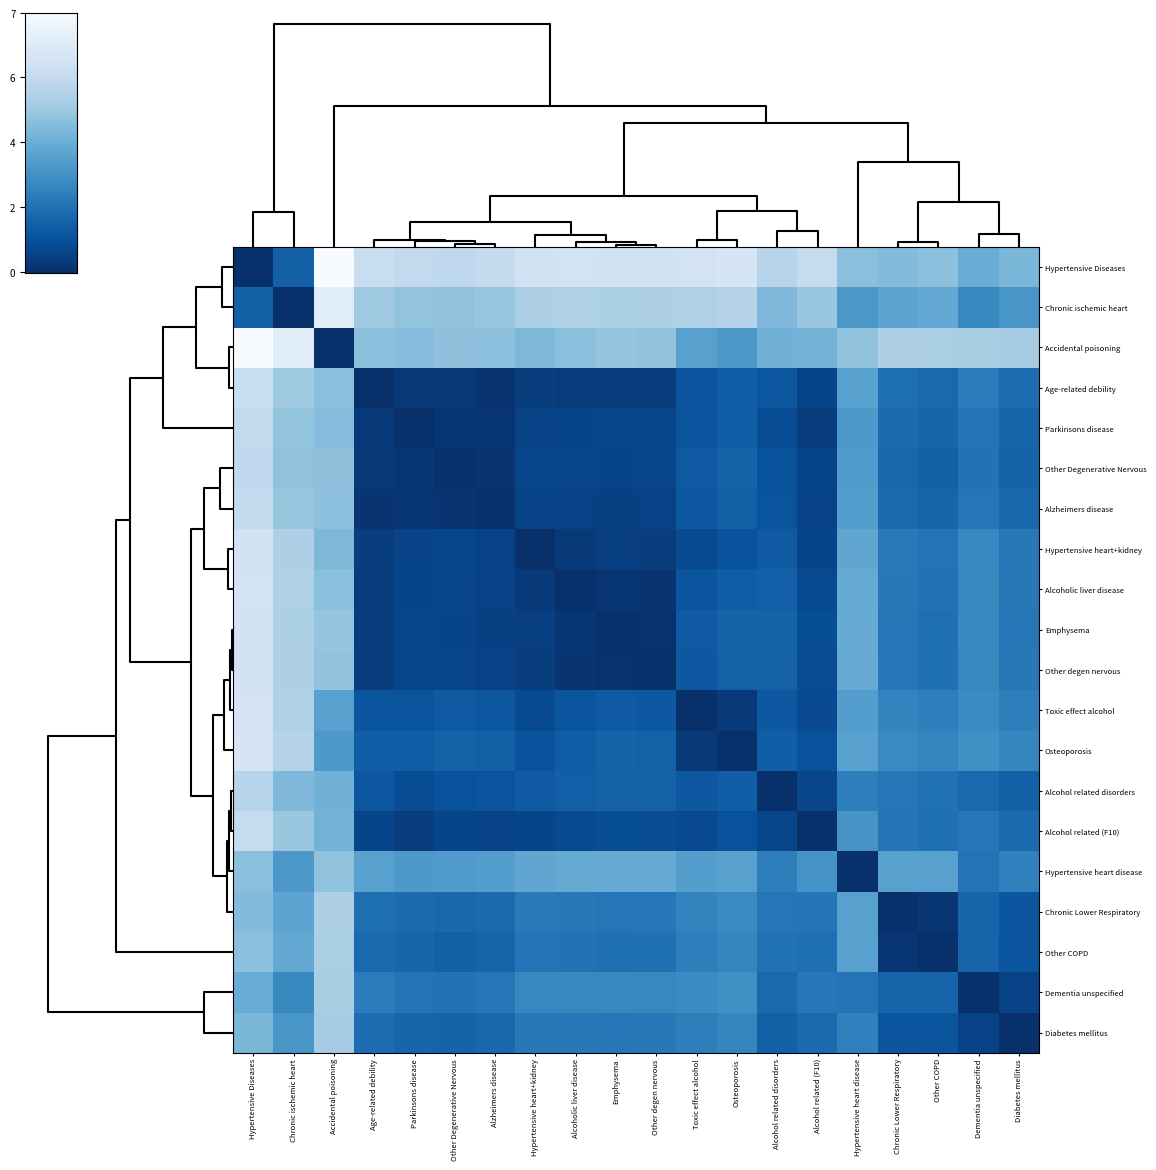

Reading left to right, what are all the values shown in this chart?

Hypertensive Diseases: Hypertensive Diseases=0.0	Chronic ischemic heart=1.4	Accidental poisoning=7.4	Age-related debility=5.7	Parkinsons disease=5.5	Other Degenerative Nervous=5.4	Alzheimers disease=5.5	Hypertensive heart+kidney=6.0	Alcoholic liver disease=6.0	Emphysema=5.9	Other degen nervous=6.0	Toxic effect alcohol=6.0	Osteoporosis=6.1	Alcohol related disorders=5.2	Alcohol related (F10)=5.6	Hypertensive heart disease=4.3	Chronic Lower Respiratory=4.1	Other COPD=4.3	Dementia unspecified=3.6	Diabetes mellitus=4.0
Chronic ischemic heart: Hypertensive Diseases=1.4	Chronic ischemic heart=0.0	Accidental poisoning=6.5	Age-related debility=4.6	Parkinsons disease=4.4	Other Degenerative Nervous=4.4	Alzheimers disease=4.5	Hypertensive heart+kidney=5.0	Alcoholic liver disease=5.0	Emphysema=4.9	Other degen nervous=5.0	Toxic effect alcohol=5.0	Osteoporosis=5.1	Alcohol related disorders=4.1	Alcohol related (F10)=4.5	Hypertensive heart disease=3.0	Chronic Lower Respiratory=3.4	Other COPD=3.5	Dementia unspecified=2.5	Diabetes mellitus=2.9
Accidental poisoning: Hypertensive Diseases=7.4	Chronic ischemic heart=6.5	Accidental poisoning=0.0	Age-related debility=4.3	Parkinsons disease=4.2	Other Degenerative Nervous=4.3	Alzheimers disease=4.3	Hypertensive heart+kidney=4.0	Alcoholic liver disease=4.3	Emphysema=4.5	Other degen nervous=4.4	Toxic effect alcohol=3.3	Osteoporosis=3.0	Alcohol related disorders=3.8	Alcohol related (F10)=3.8	Hypertensive heart disease=4.4	Chronic Lower Respiratory=5.0	Other COPD=4.9	Dementia unspecified=4.8	Diabetes mellitus=4.8
Age-related debility: Hypertensive Diseases=5.7	Chronic ischemic heart=4.6	Accidental poisoning=4.3	Age-related debility=0.0	Parkinsons disease=0.3	Other Degenerative Nervous=0.3	Alzheimers disease=0.2	Hypertensive heart+kidney=0.4	Alcoholic liver disease=0.3	Emphysema=0.4	Other degen nervous=0.3	Toxic effect alcohol=1.0	Osteoporosis=1.3	Alcohol related disorders=1.1	Alcohol related (F10)=0.6	Hypertensive heart disease=3.3	Chronic Lower Respiratory=1.8	Other COPD=1.6	Dementia unspecified=2.2	Diabetes mellitus=1.7
Parkinsons disease: Hypertensive Diseases=5.5	Chronic ischemic heart=4.4	Accidental poisoning=4.2	Age-related debility=0.3	Parkinsons disease=0.0	Other Degenerative Nervous=0.2	Alzheimers disease=0.2	Hypertensive heart+kidney=0.6	Alcoholic liver disease=0.6	Emphysema=0.6	Other degen nervous=0.6	Toxic effect alcohol=1.0	Osteoporosis=1.3	Alcohol related disorders=0.8	Alcohol related (F10)=0.4	Hypertensive heart disease=3.0	Chronic Lower Respiratory=1.7	Other COPD=1.5	Dementia unspecified=1.9	Diabetes mellitus=1.5
Other Degenerative Nervous: Hypertensive Diseases=5.4	Chronic ischemic heart=4.4	Accidental poisoning=4.3	Age-related debility=0.3	Parkinsons disease=0.2	Other Degenerative Nervous=0.0	Alzheimers disease=0.1	Hypertensive heart+kidney=0.6	Alcoholic liver disease=0.6	Emphysema=0.6	Other degen nervous=0.6	Toxic effect alcohol=1.2	Osteoporosis=1.4	Alcohol related disorders=1.0	Alcohol related (F10)=0.6	Hypertensive heart disease=3.1	Chronic Lower Respiratory=1.6	Other COPD=1.4	Dementia unspecified=1.9	Diabetes mellitus=1.5
Alzheimers disease: Hypertensive Diseases=5.5	Chronic ischemic heart=4.5	Accidental poisoning=4.3	Age-related debility=0.2	Parkinsons disease=0.2	Other Degenerative Nervous=0.1	Alzheimers disease=0.0	Hypertensive heart+kidney=0.5	Alcoholic liver disease=0.5	Emphysema=0.5	Other degen nervous=0.5	Toxic effect alcohol=1.1	Osteoporosis=1.4	Alcohol related disorders=1.0	Alcohol related (F10)=0.6	Hypertensive heart disease=3.2	Chronic Lower Respiratory=1.7	Other COPD=1.5	Dementia unspecified=2.0	Diabetes mellitus=1.6
Hypertensive heart+kidney: Hypertensive Diseases=6.0	Chronic ischemic heart=5.0	Accidental poisoning=4.0	Age-related debility=0.4	Parkinsons disease=0.6	Other Degenerative Nervous=0.6	Alzheimers disease=0.5	Hypertensive heart+kidney=0.0	Alcoholic liver disease=0.3	Emphysema=0.4	Other degen nervous=0.4	Toxic effect alcohol=0.8	Osteoporosis=1.0	Alcohol related disorders=1.2	Alcohol related (F10)=0.6	Hypertensive heart disease=3.4	Chronic Lower Respiratory=2.1	Other COPD=1.9	Dementia unspecified=2.5	Diabetes mellitus=2.1
Alcoholic liver disease: Hypertensive Diseases=6.0	Chronic ischemic heart=5.0	Accidental poisoning=4.3	Age-related debility=0.3	Parkinsons disease=0.6	Other Degenerative Nervous=0.6	Alzheimers disease=0.5	Hypertensive heart+kidney=0.3	Alcoholic liver disease=0.0	Emphysema=0.2	Other degen nervous=0.1	Toxic effect alcohol=1.0	Osteoporosis=1.3	Alcohol related disorders=1.3	Alcohol related (F10)=0.8	Hypertensive heart disease=3.6	Chronic Lower Respiratory=2.1	Other COPD=1.9	Dementia unspecified=2.5	Diabetes mellitus=2.1
Emphysema: Hypertensive Diseases=5.9	Chronic ischemic heart=4.9	Accidental poisoning=4.5	Age-related debility=0.4	Parkinsons disease=0.6	Other Degenerative Nervous=0.6	Alzheimers disease=0.5	Hypertensive heart+kidney=0.4	Alcoholic liver disease=0.2	Emphysema=0.0	Other degen nervous=0.1	Toxic effect alcohol=1.2	Osteoporosis=1.4	Alcohol related disorders=1.4	Alcohol related (F10)=0.9	Hypertensive heart disease=3.6	Chronic Lower Respiratory=2.0	Other COPD=1.8	Dementia unspecified=2.5	Diabetes mellitus=2.0
Other degen nervous: Hypertensive Diseases=6.0	Chronic ischemic heart=5.0	Accidental poisoning=4.4	Age-related debility=0.3	Parkinsons disease=0.6	Other Degenerative Nervous=0.6	Alzheimers disease=0.5	Hypertensive heart+kidney=0.4	Alcoholic liver disease=0.1	Emphysema=0.1	Other degen nervous=0.0	Toxic effect alcohol=1.1	Osteoporosis=1.4	Alcohol related disorders=1.4	Alcohol related (F10)=0.8	Hypertensive heart disease=3.6	Chronic Lower Respiratory=2.0	Other COPD=1.8	Dementia unspecified=2.5	Diabetes mellitus=2.1
Toxic effect alcohol: Hypertensive Diseases=6.0	Chronic ischemic heart=5.0	Accidental poisoning=3.3	Age-related debility=1.0	Parkinsons disease=1.0	Other Degenerative Nervous=1.2	Alzheimers disease=1.1	Hypertensive heart+kidney=0.8	Alcoholic liver disease=1.0	Emphysema=1.2	Other degen nervous=1.1	Toxic effect alcohol=0.0	Osteoporosis=0.3	Alcohol related disorders=1.1	Alcohol related (F10)=0.7	Hypertensive heart disease=3.2	Chronic Lower Respiratory=2.4	Other COPD=2.2	Dementia unspecified=2.6	Diabetes mellitus=2.2
Osteoporosis: Hypertensive Diseases=6.1	Chronic ischemic heart=5.1	Accidental poisoning=3.0	Age-related debility=1.3	Parkinsons disease=1.3	Other Degenerative Nervous=1.4	Alzheimers disease=1.4	Hypertensive heart+kidney=1.0	Alcoholic liver disease=1.3	Emphysema=1.4	Other degen nervous=1.4	Toxic effect alcohol=0.3	Osteoporosis=0.0	Alcohol related disorders=1.3	Alcohol related (F10)=1.0	Hypertensive heart disease=3.3	Chronic Lower Respiratory=2.5	Other COPD=2.4	Dementia unspecified=2.7	Diabetes mellitus=2.4
Alcohol related disorders: Hypertensive Diseases=5.2	Chronic ischemic heart=4.1	Accidental poisoning=3.8	Age-related debility=1.1	Parkinsons disease=0.8	Other Degenerative Nervous=1.0	Alzheimers disease=1.0	Hypertensive heart+kidney=1.2	Alcoholic liver disease=1.3	Emphysema=1.4	Other degen nervous=1.4	Toxic effect alcohol=1.1	Osteoporosis=1.3	Alcohol related disorders=0.0	Alcohol related (F10)=0.6	Hypertensive heart disease=2.2	Chronic Lower Respiratory=2.0	Other COPD=1.8	Dementia unspecified=1.6	Diabetes mellitus=1.4
Alcohol related (F10): Hypertensive Diseases=5.6	Chronic ischemic heart=4.5	Accidental poisoning=3.8	Age-related debility=0.6	Parkinsons disease=0.4	Other Degenerative Nervous=0.6	Alzheimers disease=0.6	Hypertensive heart+kidney=0.6	Alcoholic liver disease=0.8	Emphysema=0.9	Other degen nervous=0.8	Toxic effect alcohol=0.7	Osteoporosis=1.0	Alcohol related disorders=0.6	Alcohol related (F10)=0.0	Hypertensive heart disease=2.9	Chronic Lower Respiratory=1.9	Other COPD=1.8	Dementia unspecified=2.0	Diabetes mellitus=1.7
Hypertensive heart disease: Hypertensive Diseases=4.3	Chronic ischemic heart=3.0	Accidental poisoning=4.4	Age-related debility=3.3	Parkinsons disease=3.0	Other Degenerative Nervous=3.1	Alzheimers disease=3.2	Hypertensive heart+kidney=3.4	Alcoholic liver disease=3.6	Emphysema=3.6	Other degen nervous=3.6	Toxic effect alcohol=3.2	Osteoporosis=3.3	Alcohol related disorders=2.2	Alcohol related (F10)=2.9	Hypertensive heart disease=0.0	Chronic Lower Respiratory=3.3	Other COPD=3.3	Dementia unspecified=1.9	Diabetes mellitus=2.3
Chronic Lower Respiratory: Hypertensive Diseases=4.1	Chronic ischemic heart=3.4	Accidental poisoning=5.0	Age-related debility=1.8	Parkinsons disease=1.7	Other Degenerative Nervous=1.6	Alzheimers disease=1.7	Hypertensive heart+kidney=2.1	Alcoholic liver disease=2.1	Emphysema=2.0	Other degen nervous=2.0	Toxic effect alcohol=2.4	Osteoporosis=2.5	Alcohol related disorders=2.0	Alcohol related (F10)=1.9	Hypertensive heart disease=3.3	Chronic Lower Respiratory=0.0	Other COPD=0.2	Dementia unspecified=1.5	Diabetes mellitus=1.1
Other COPD: Hypertensive Diseases=4.3	Chronic ischemic heart=3.5	Accidental poisoning=4.9	Age-related debility=1.6	Parkinsons disease=1.5	Other Degenerative Nervous=1.4	Alzheimers disease=1.5	Hypertensive heart+kidney=1.9	Alcoholic liver disease=1.9	Emphysema=1.8	Other degen nervous=1.8	Toxic effect alcohol=2.2	Osteoporosis=2.4	Alcohol related disorders=1.8	Alcohol related (F10)=1.8	Hypertensive heart disease=3.3	Chronic Lower Respiratory=0.2	Other COPD=0.0	Dementia unspecified=1.5	Diabetes mellitus=1.0
Dementia unspecified: Hypertensive Diseases=3.6	Chronic ischemic heart=2.5	Accidental poisoning=4.8	Age-related debility=2.2	Parkinsons disease=1.9	Other Degenerative Nervous=1.9	Alzheimers disease=2.0	Hypertensive heart+kidney=2.5	Alcoholic liver disease=2.5	Emphysema=2.5	Other degen nervous=2.5	Toxic effect alcohol=2.6	Osteoporosis=2.7	Alcohol related disorders=1.6	Alcohol related (F10)=2.0	Hypertensive heart disease=1.9	Chronic Lower Respiratory=1.5	Other COPD=1.5	Dementia unspecified=0.0	Diabetes mellitus=0.5
Diabetes mellitus: Hypertensive Diseases=4.0	Chronic ischemic heart=2.9	Accidental poisoning=4.8	Age-related debility=1.7	Parkinsons disease=1.5	Other Degenerative Nervous=1.5	Alzheimers disease=1.6	Hypertensive heart+kidney=2.1	Alcoholic liver disease=2.1	Emphysema=2.0	Other degen nervous=2.1	Toxic effect alcohol=2.2	Osteoporosis=2.4	Alcohol related disorders=1.4	Alcohol related (F10)=1.7	Hypertensive heart disease=2.3	Chronic Lower Respiratory=1.1	Other COPD=1.0	Dementia unspecified=0.5	Diabetes mellitus=0.0